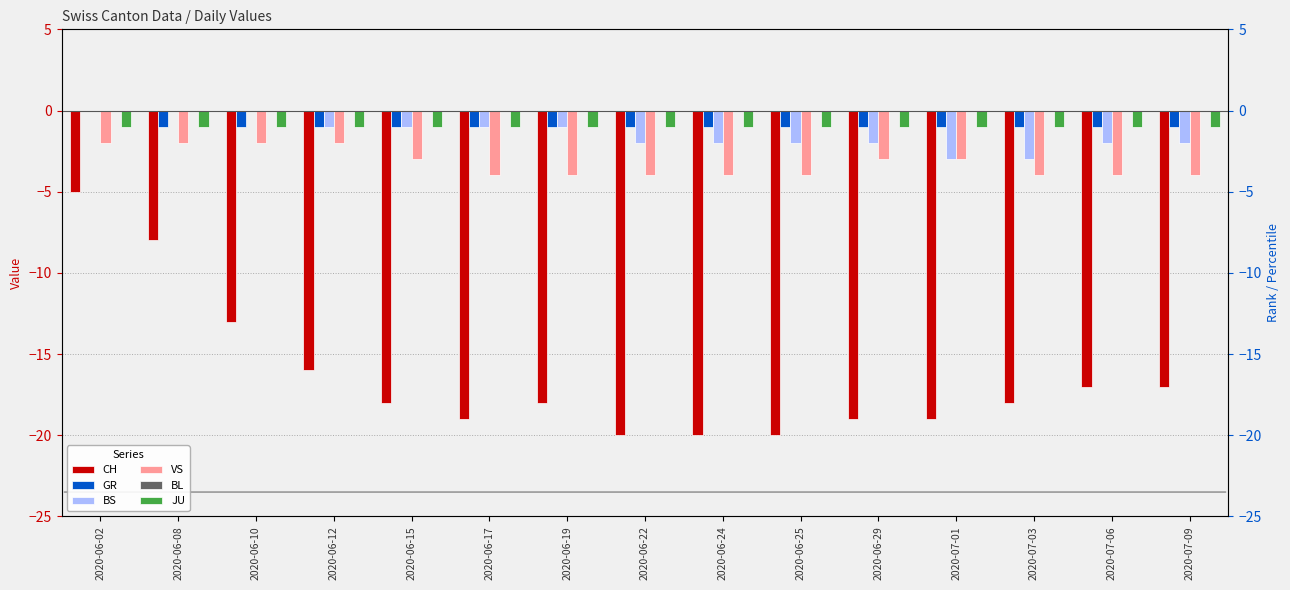

How many bars are there in total?

90